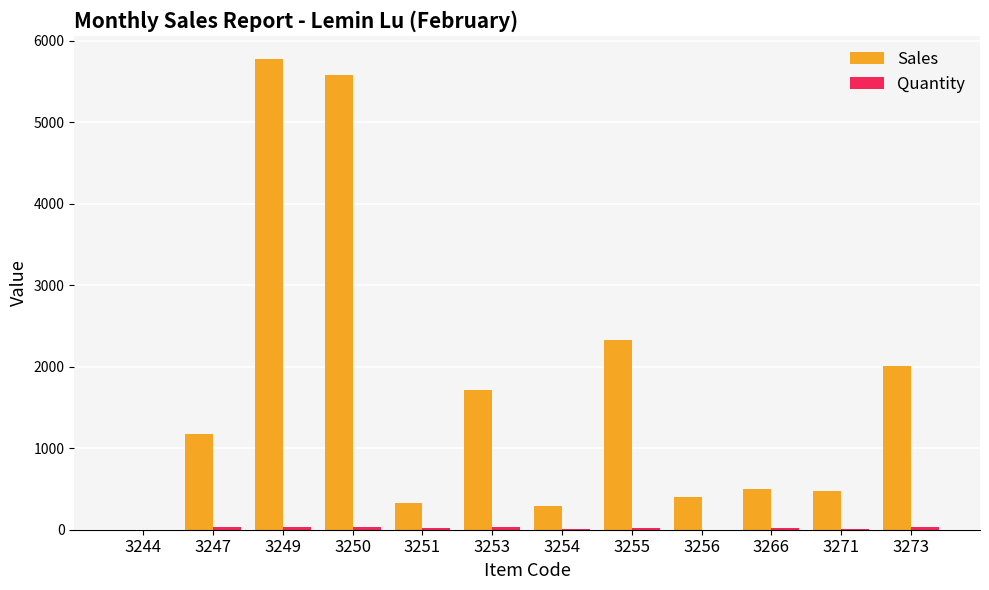

Count the number of categories in the chart.

12